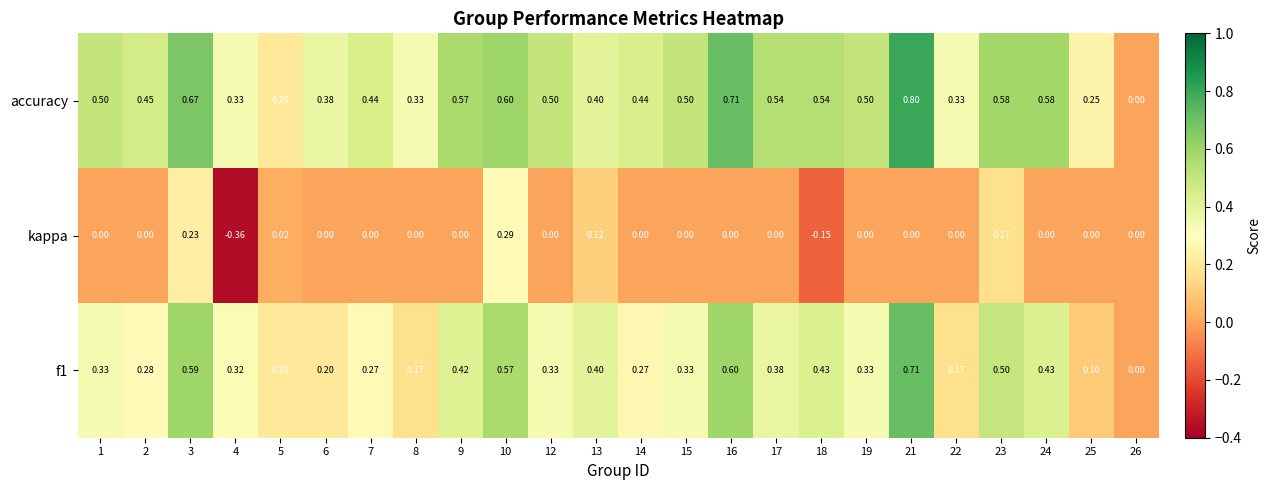

Which series has the largest range (max minus min)?

accuracy